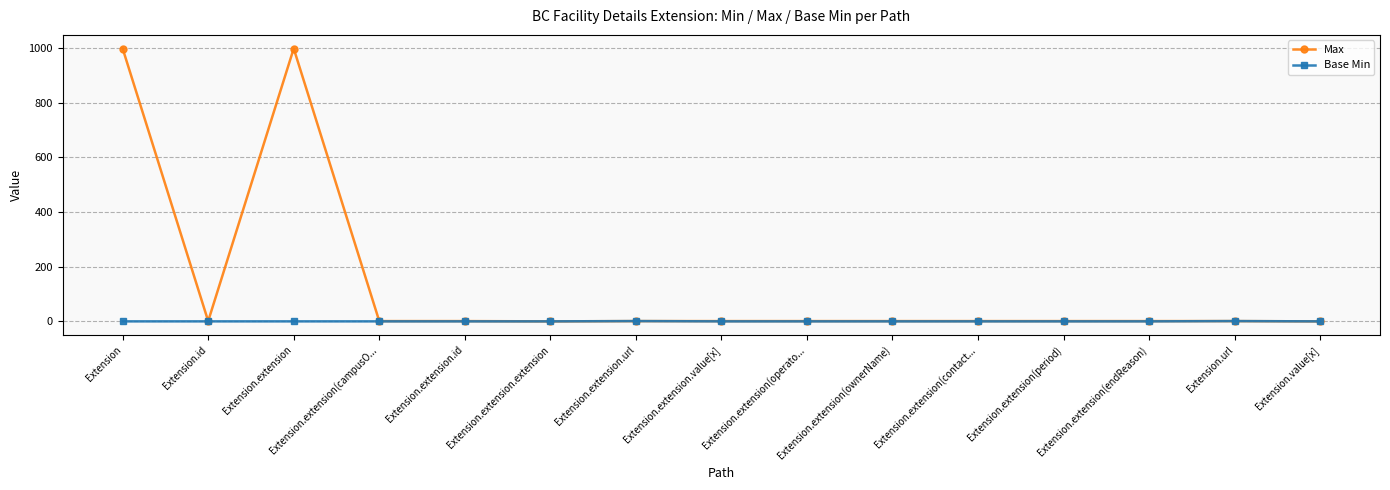

How many data points does each series have?

15